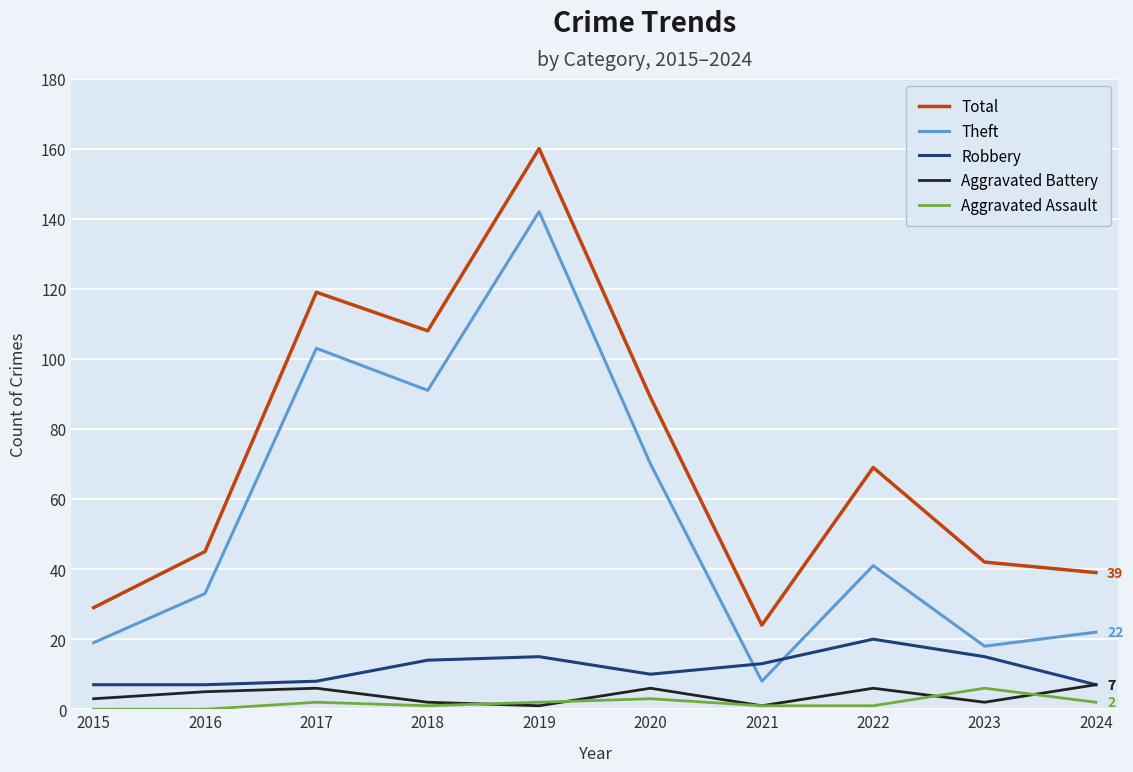

Which series changed the most between 2015 and 2017?

Total